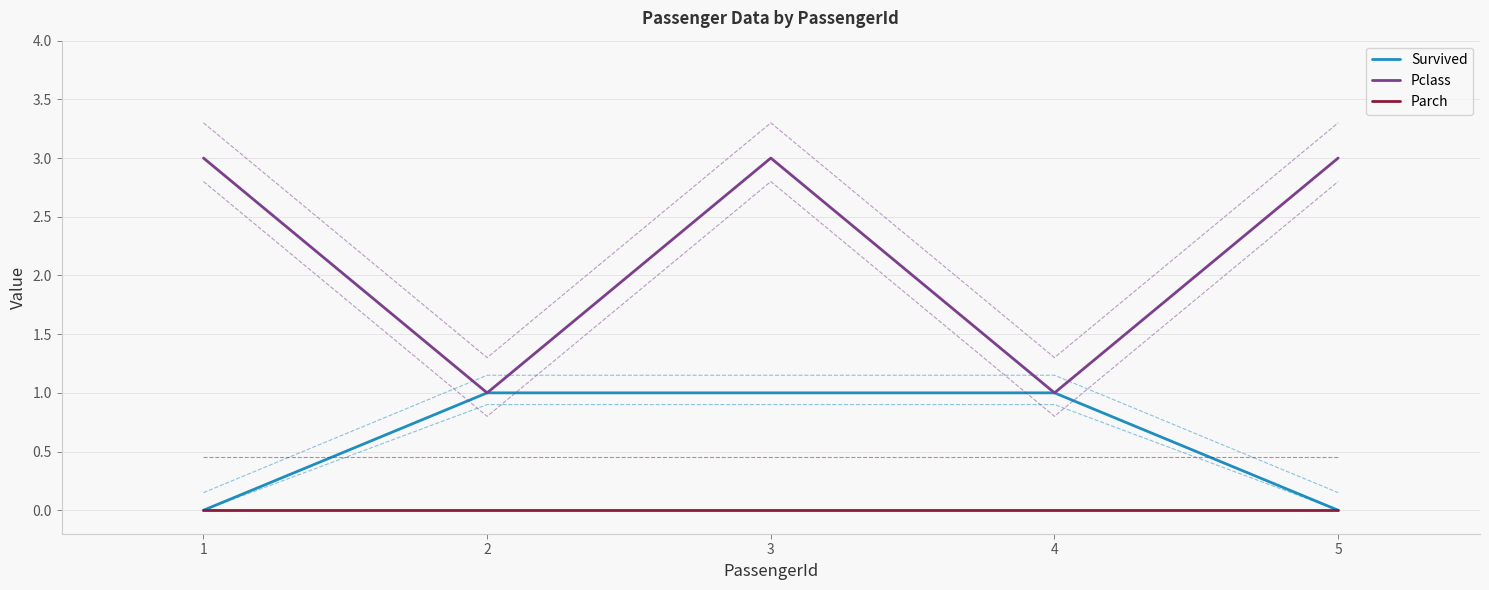

What is the average value of the Survived series?

1